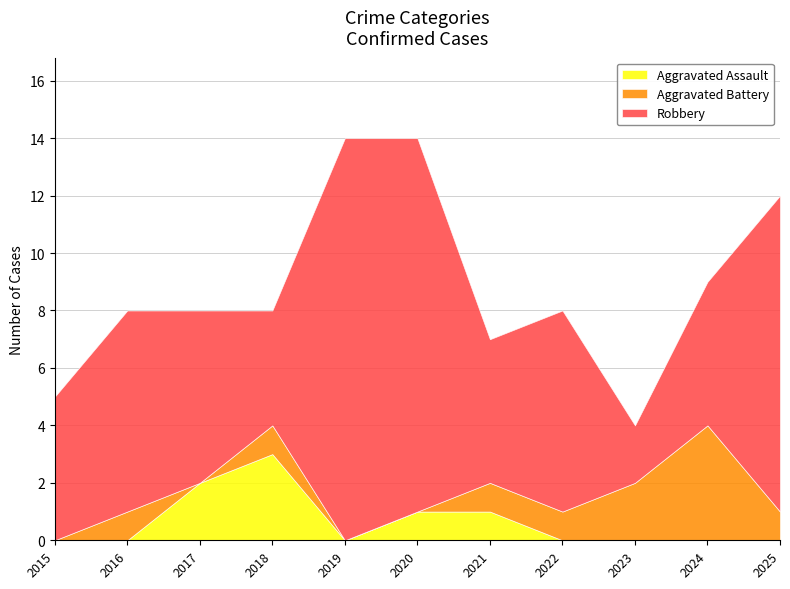

The value of Aggravated Battery at 2016 is 1. True or false?

True